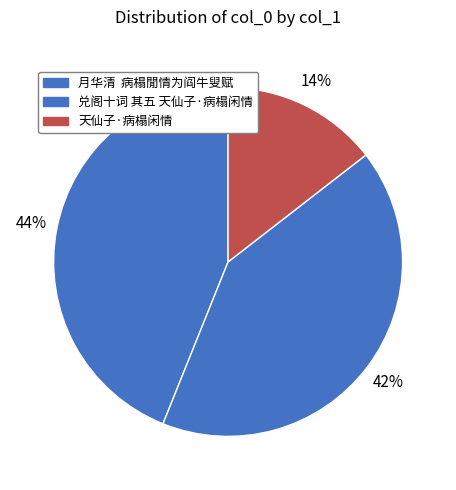

What is the smallest slice in the pie chart?

天仙子·病榻闲情